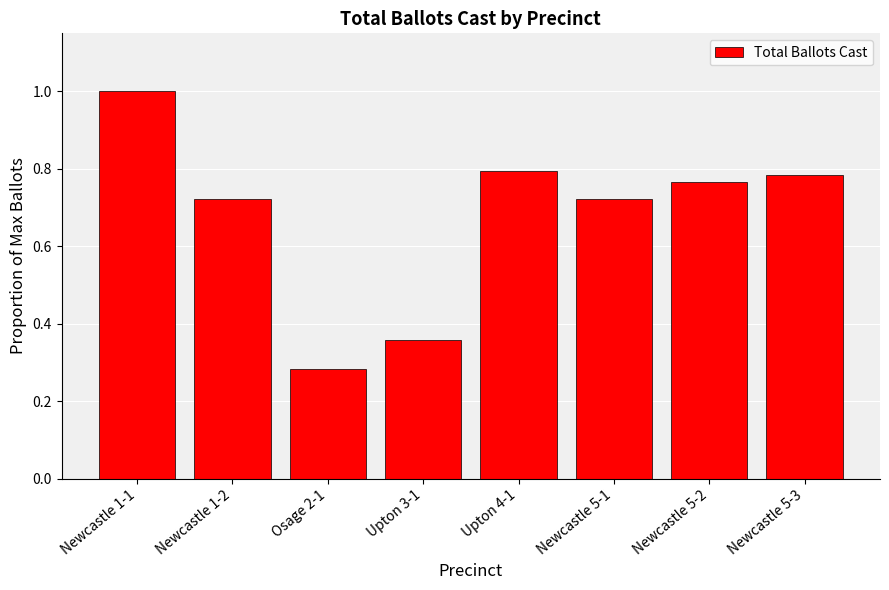

How many values are between 0 and 1?

8